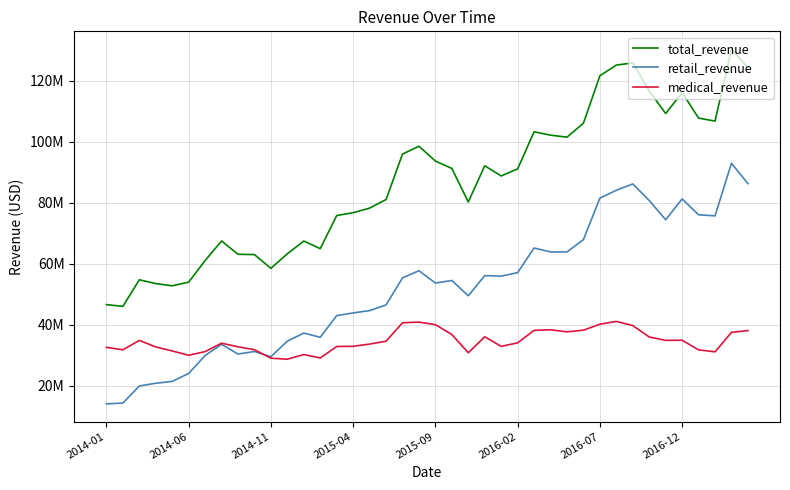

What are all the series names shown in the legend?

total_revenue, retail_revenue, medical_revenue